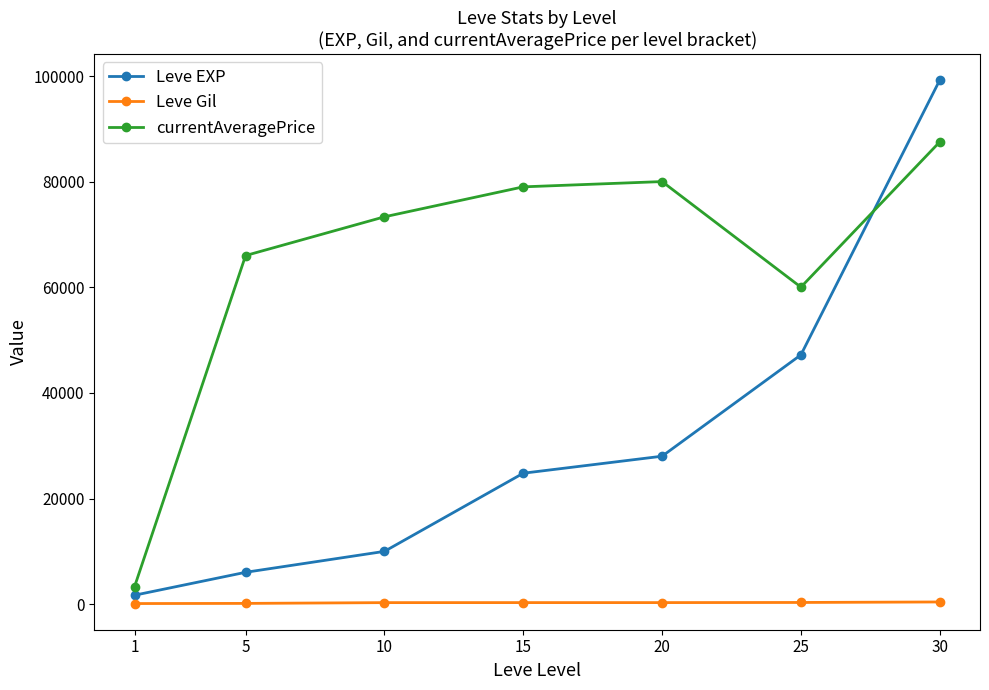

True or false: Leve EXP has more than 1 points higher than both neighbors.

False